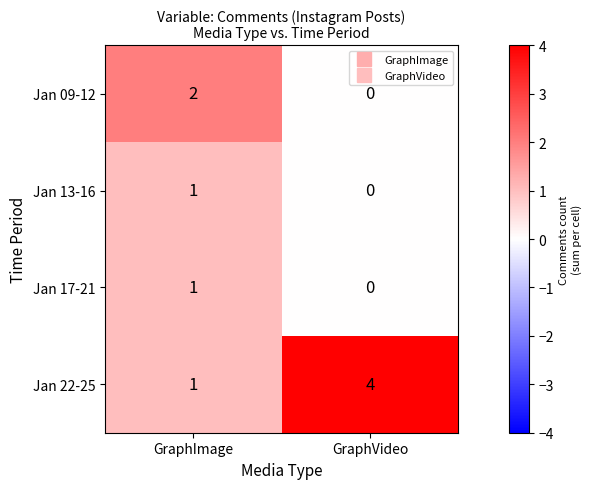

Which series has the largest range (max minus min)?

Jan 22-25